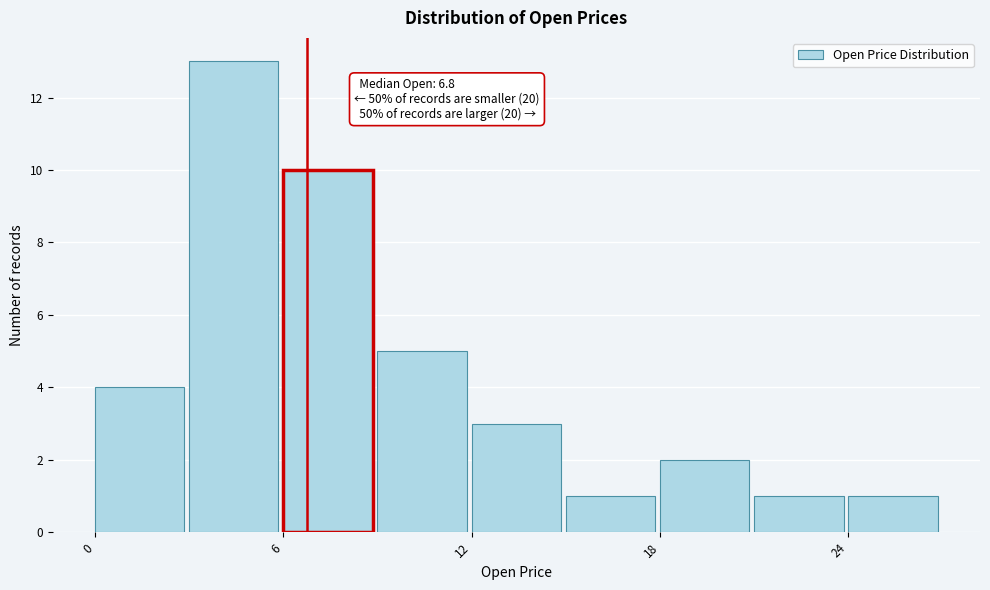

Read against the x-axis, roughly where is the centre of the tallest bar?

4